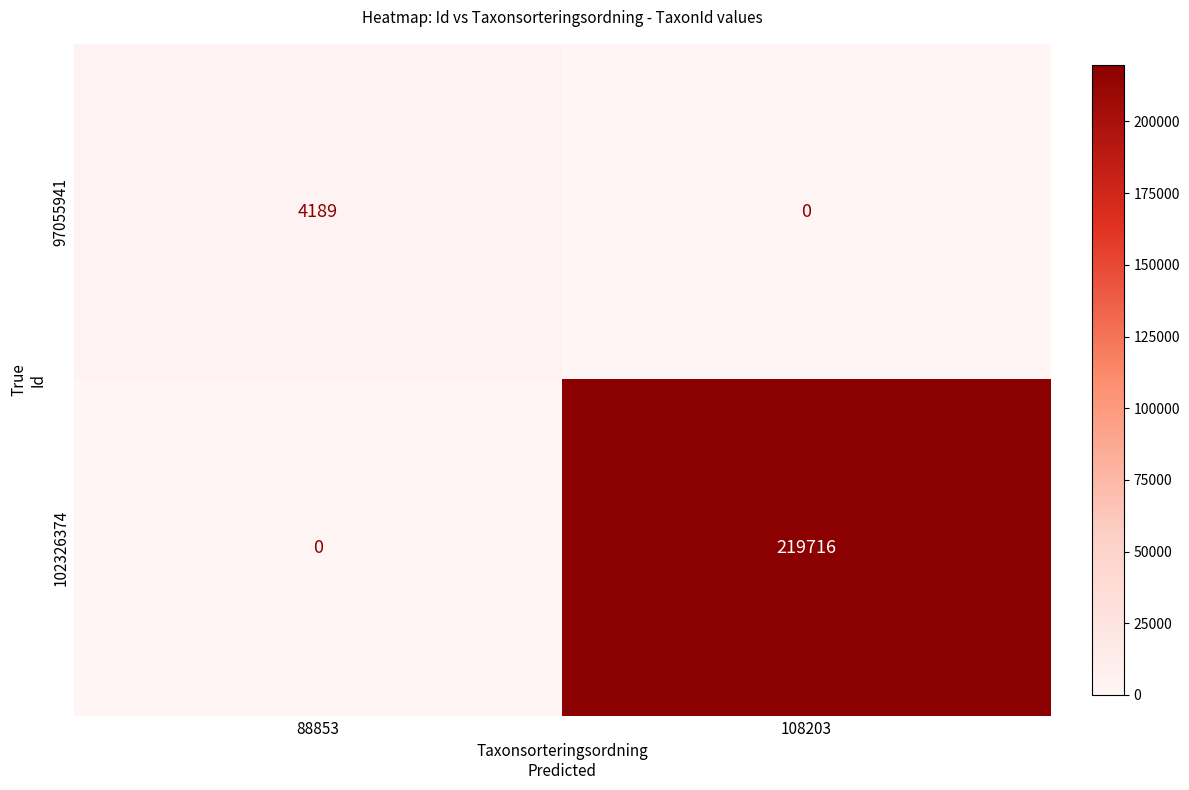

Reading right to left, extract all data points from this chart.

97055941: 0	4189
102326374: 219716	0